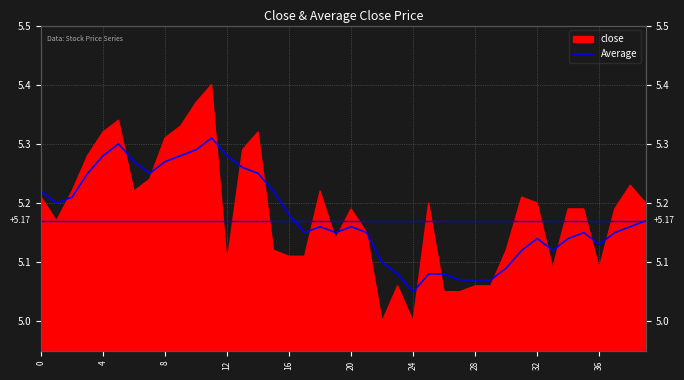

Does the chart display data point markers on the line(s)?

No